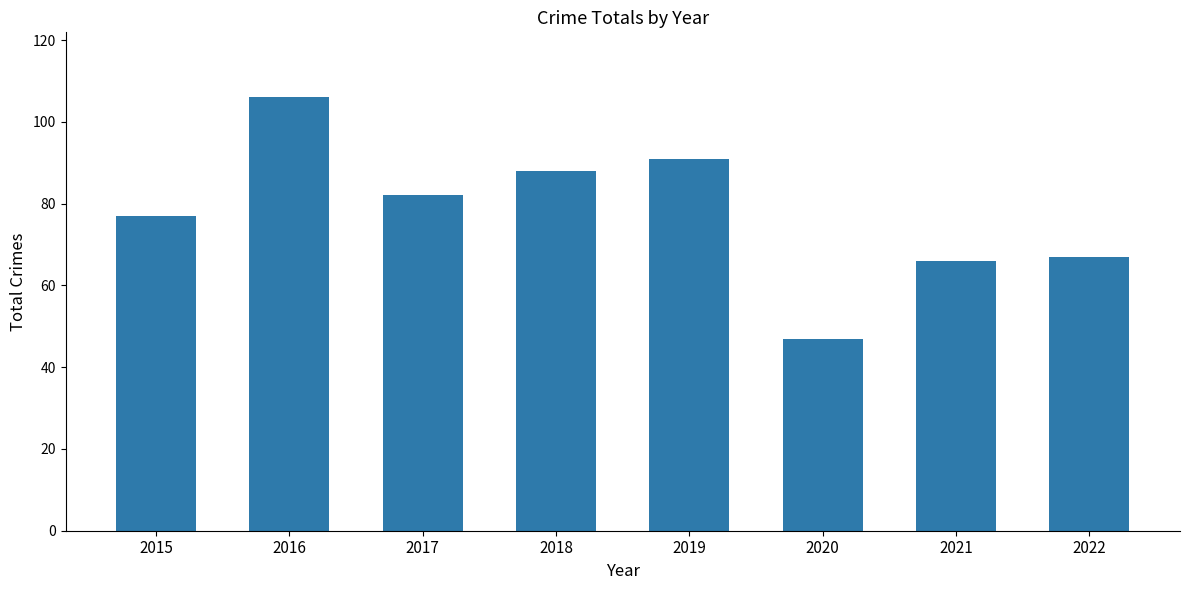

What is the average value?

78